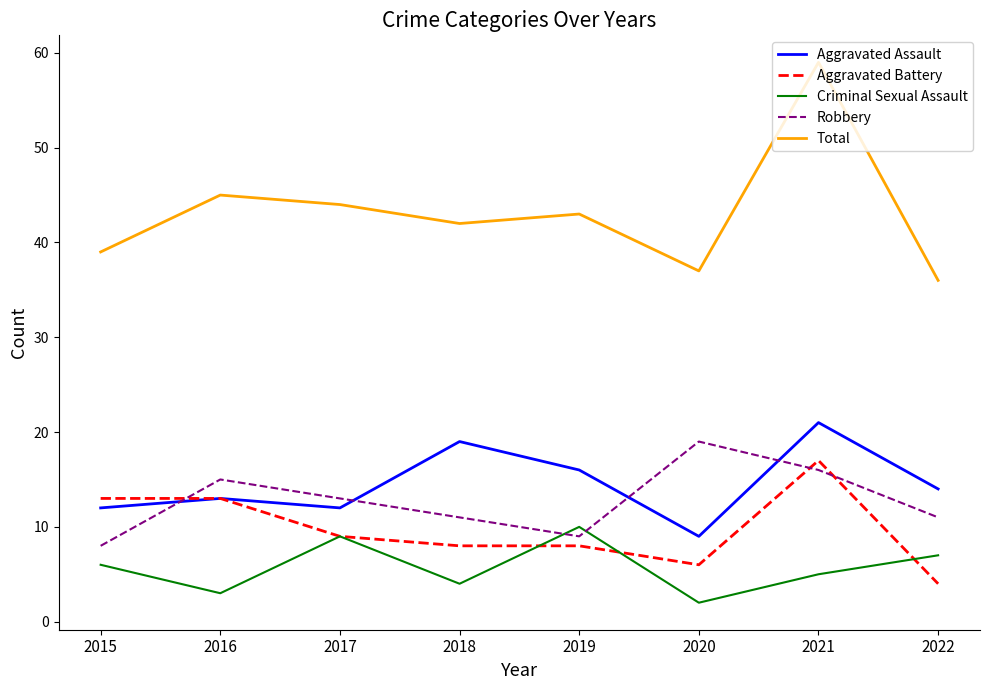

Is this an area chart (filled region under the line)?

No